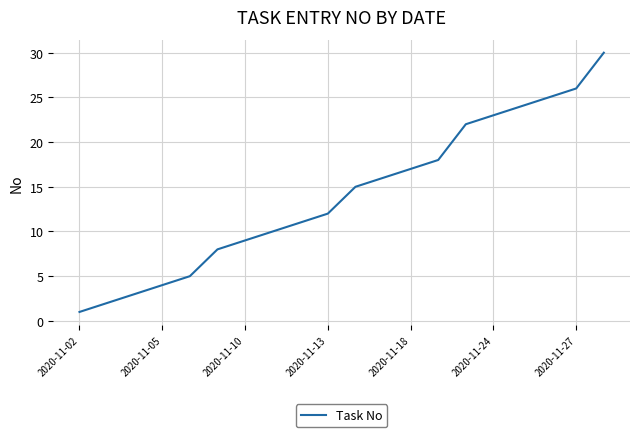

What is the maximum value shown in the chart?

30